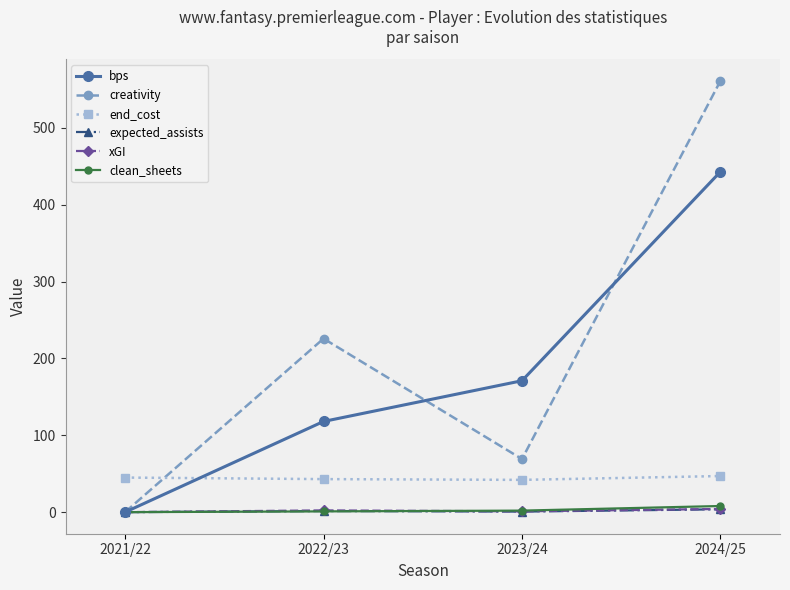

Count the number of categories in the chart.

4